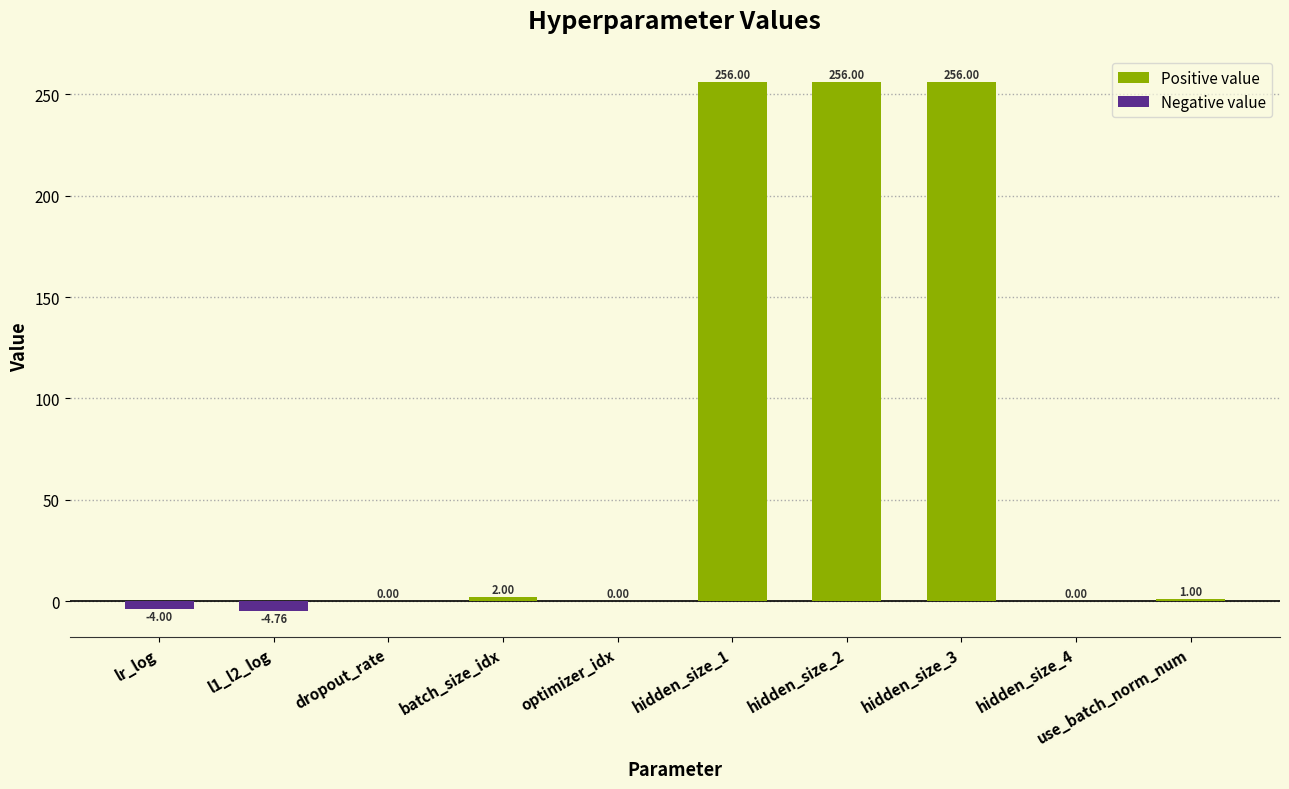

What is the sum of all values?

762.2